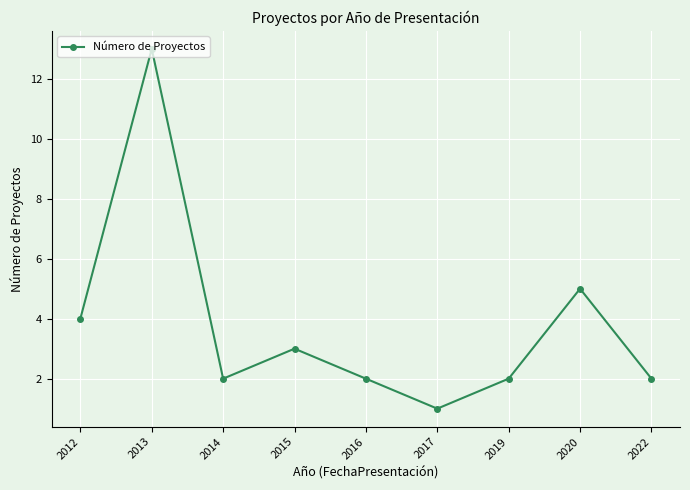

What is the smallest value displayed?

1